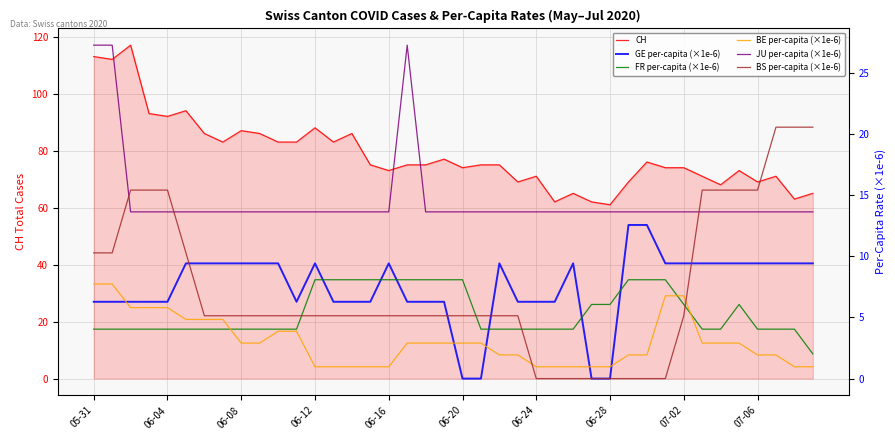

What is the value of the BE per-capita (×1e-6) point at the 6th from the left?

4.8